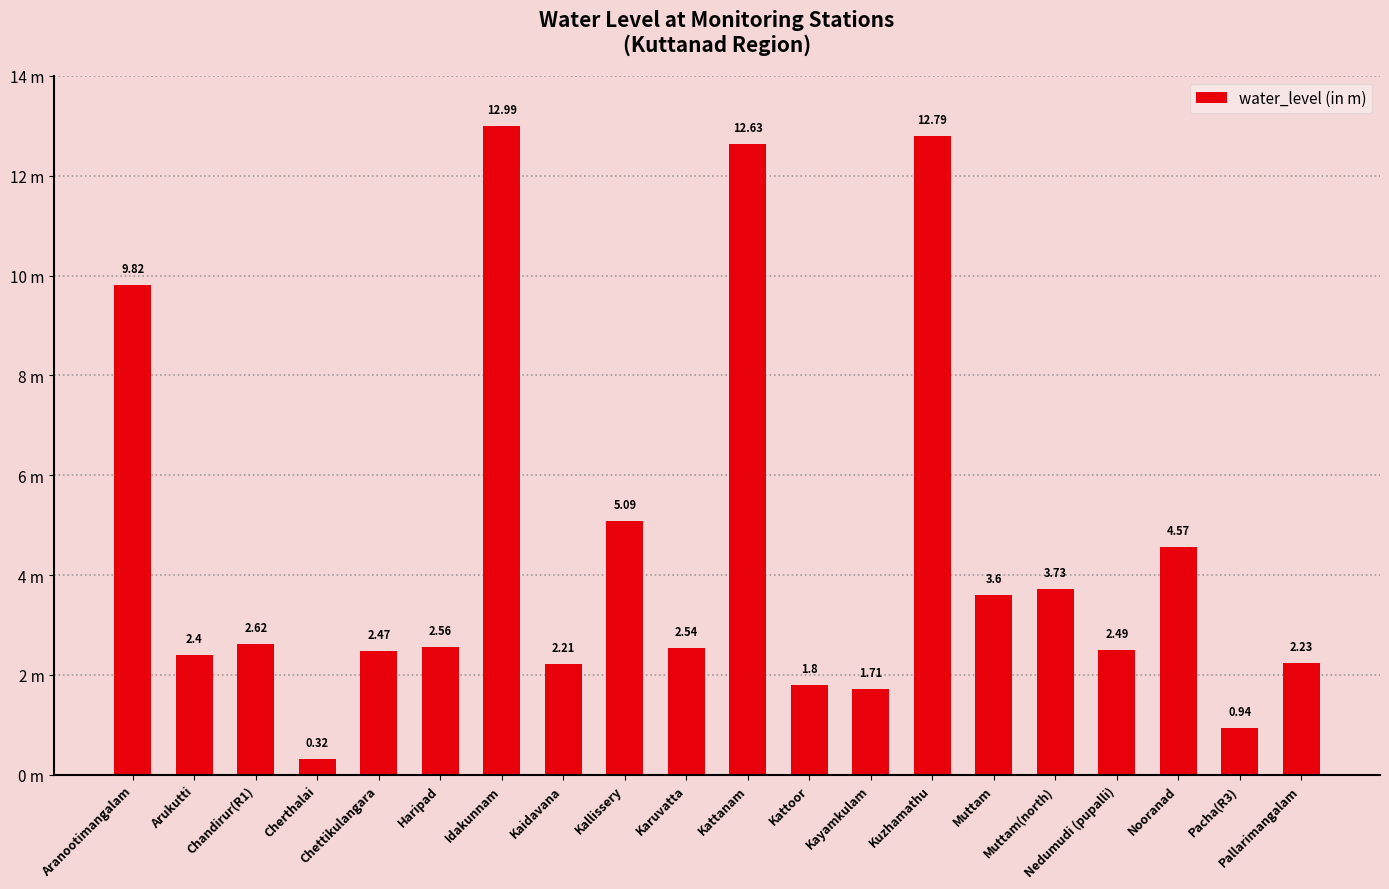

List the labels in order of value, smallest first.

Cherthalai, Pacha(R3), Kayamkulam, Kattoor, Kaidavana, Pallarimangalam, Arukutti, Chettikulangara, Nedumudi (pupalli), Karuvatta, Haripad, Chandirur(R1), Muttam, Muttam(north), Nooranad, Kallissery, Aranootimangalam, Kattanam, Kuzhamathu, Idakunnam